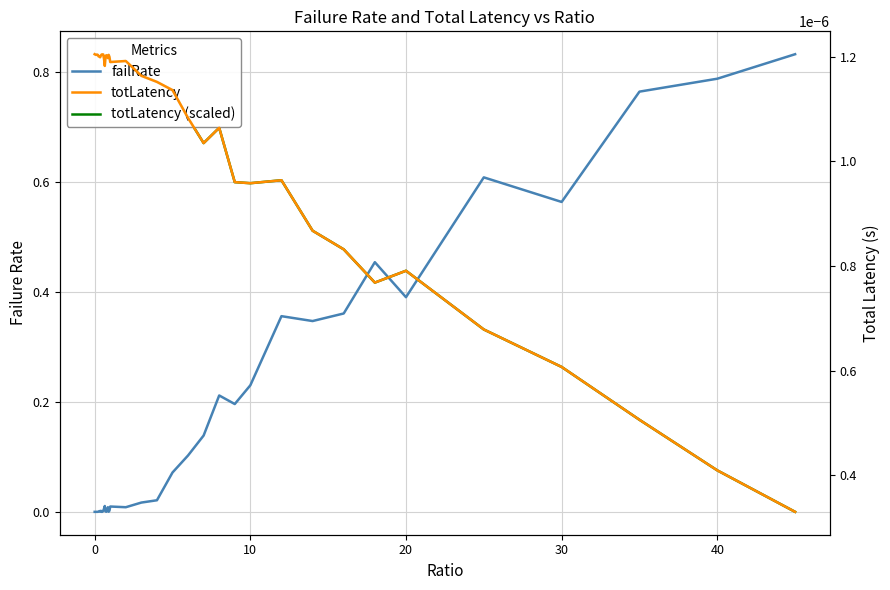

How many data points in failRate are above 0?

38